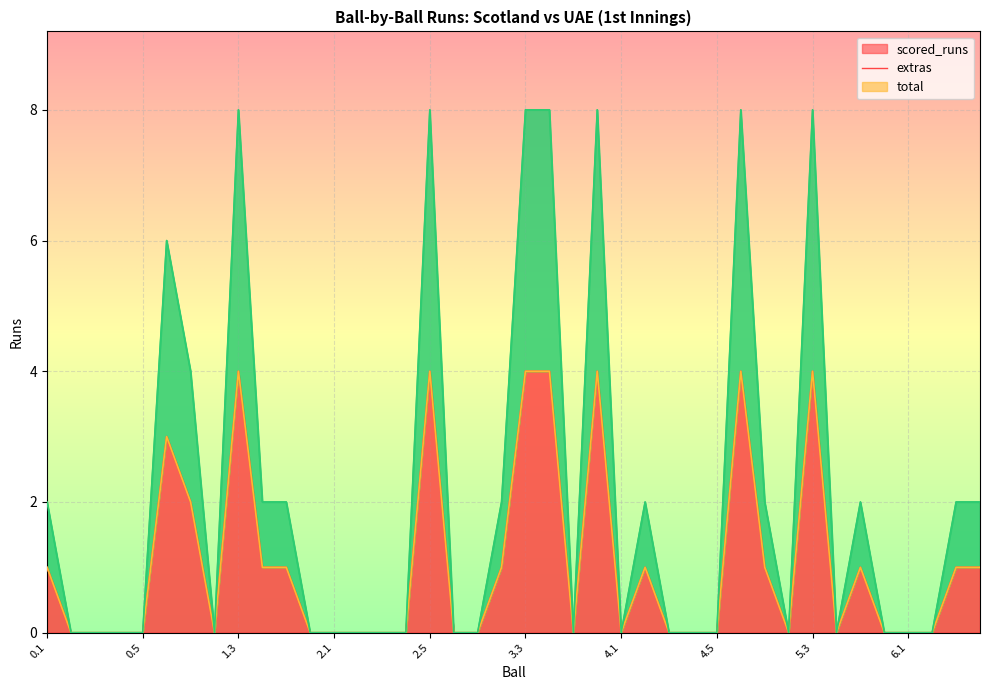

How many data points in total are above 0?

18